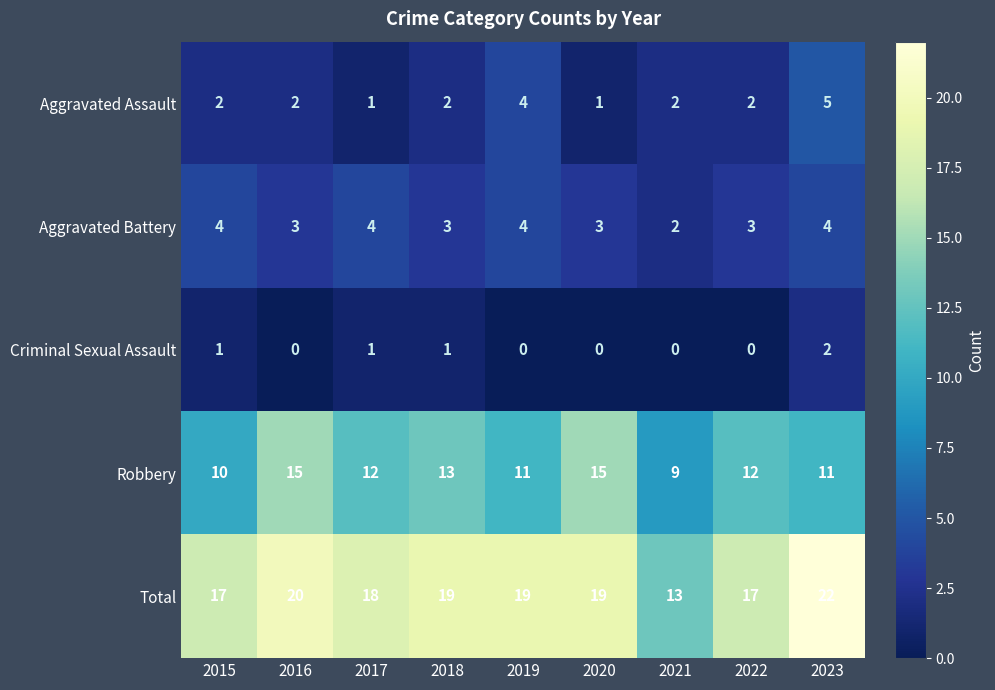

At which label does Aggravated Assault reach its peak?

2023